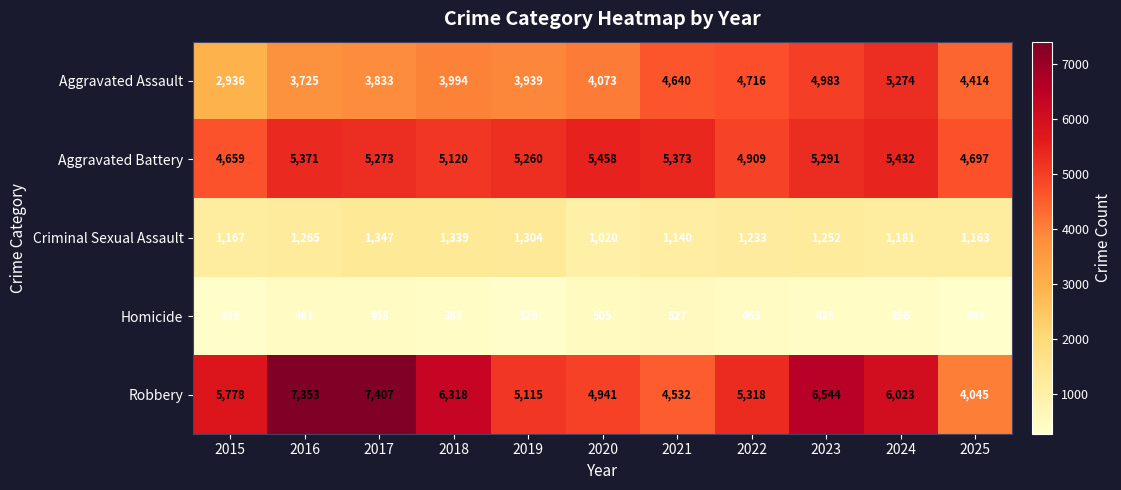

List the series in order of their peak value, highest first.

Robbery, Aggravated Battery, Aggravated Assault, Criminal Sexual Assault, Homicide